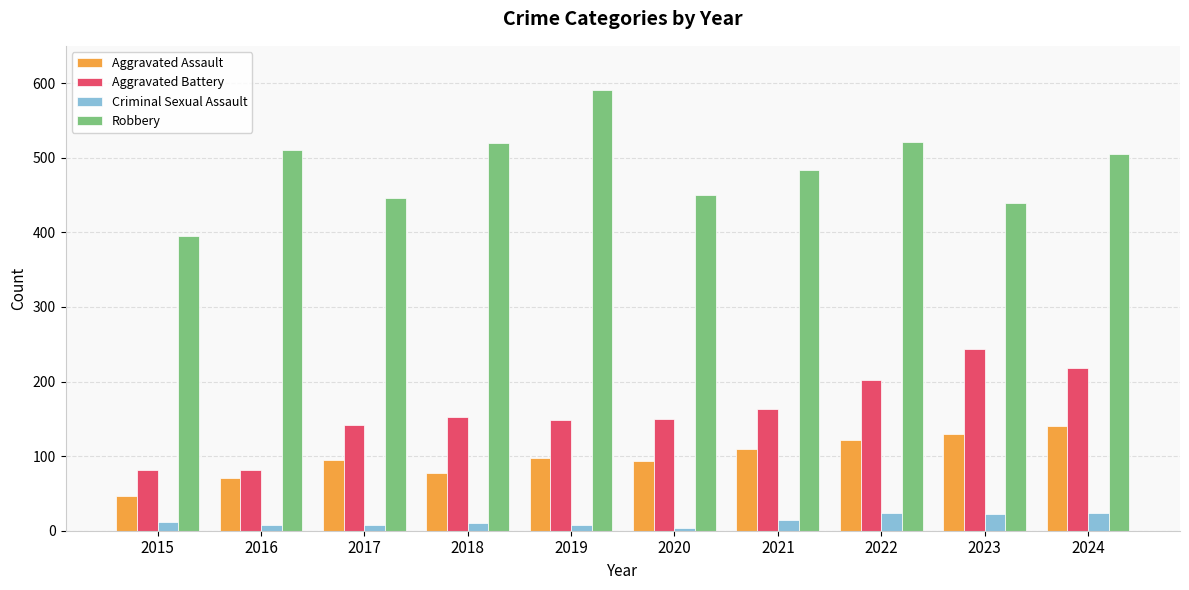

Which series has the largest total across all categories?

Robbery